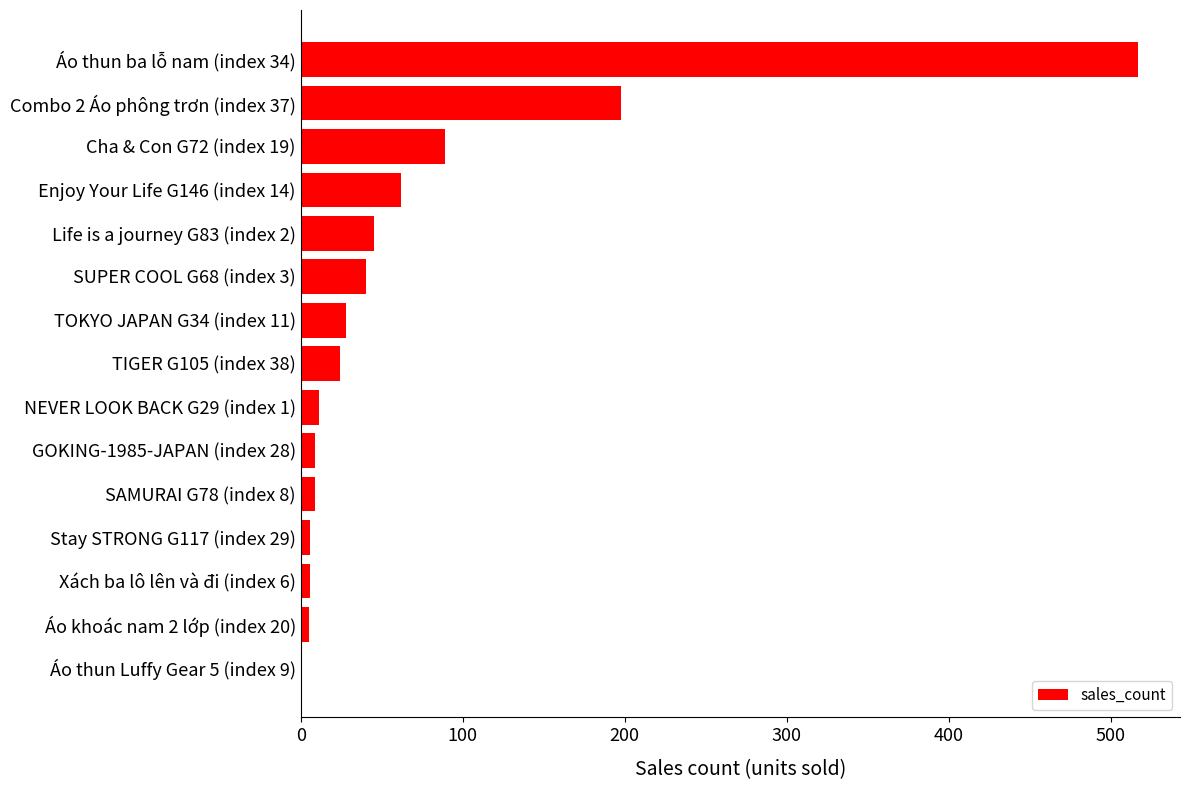

What is the sum of all values?

1050